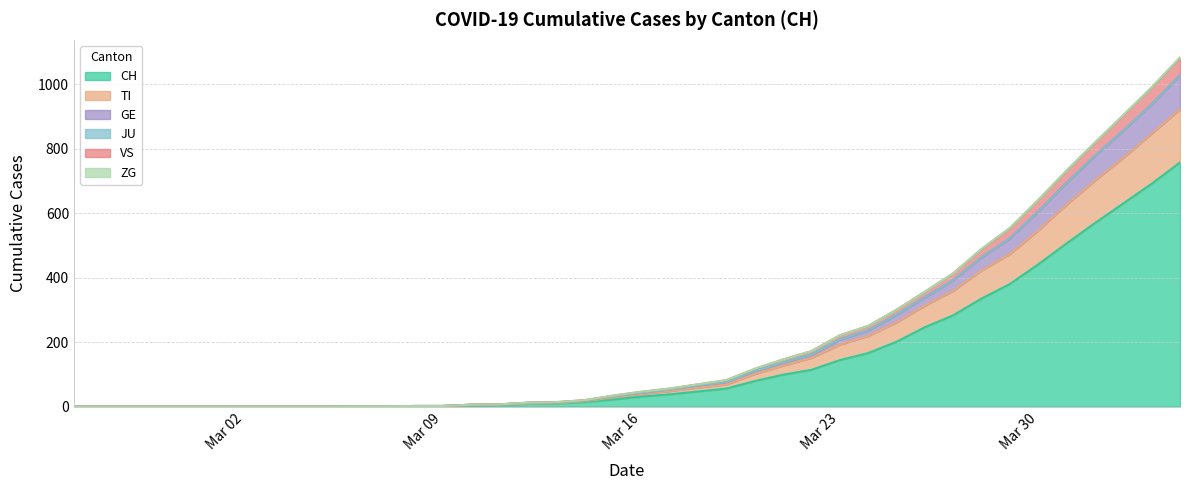

Is it true that VS equals 0 at 2020-02-29?

True